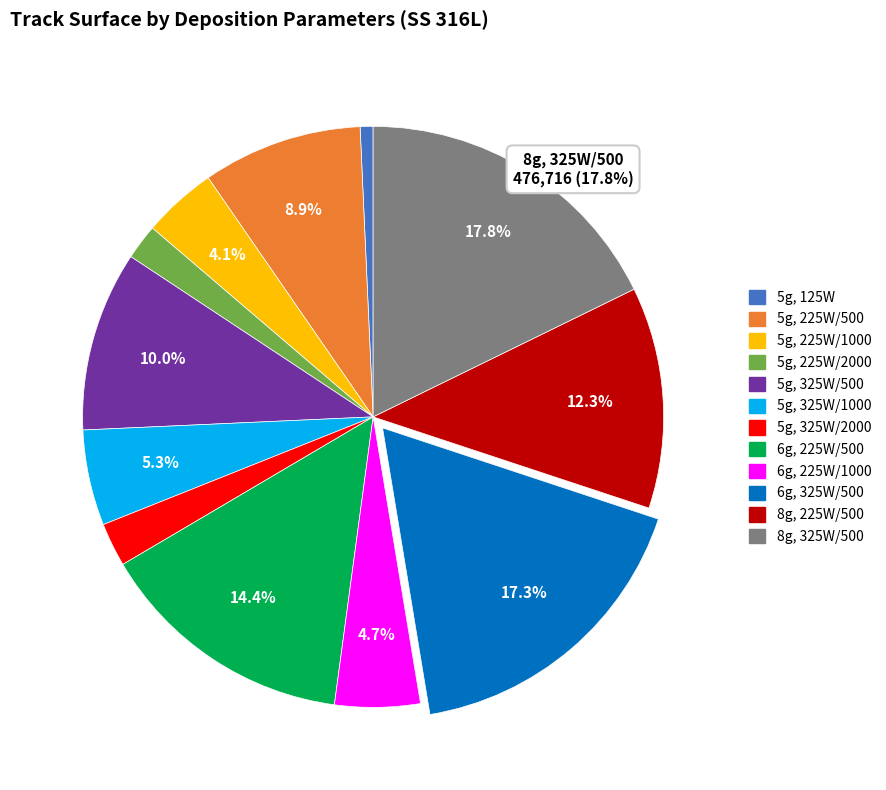

Does any single category account for the majority?

No